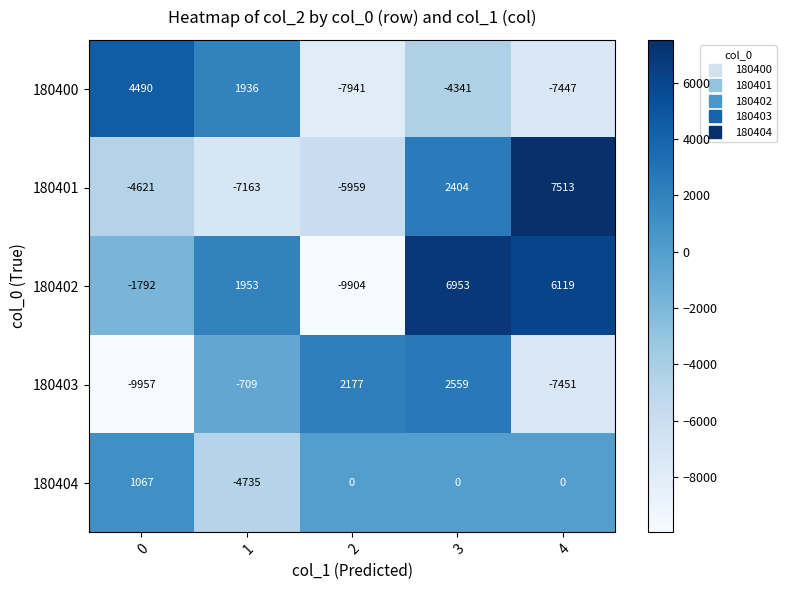

Rank the series by their maximum value, from highest to lowest.

180401, 180402, 180400, 180403, 180404